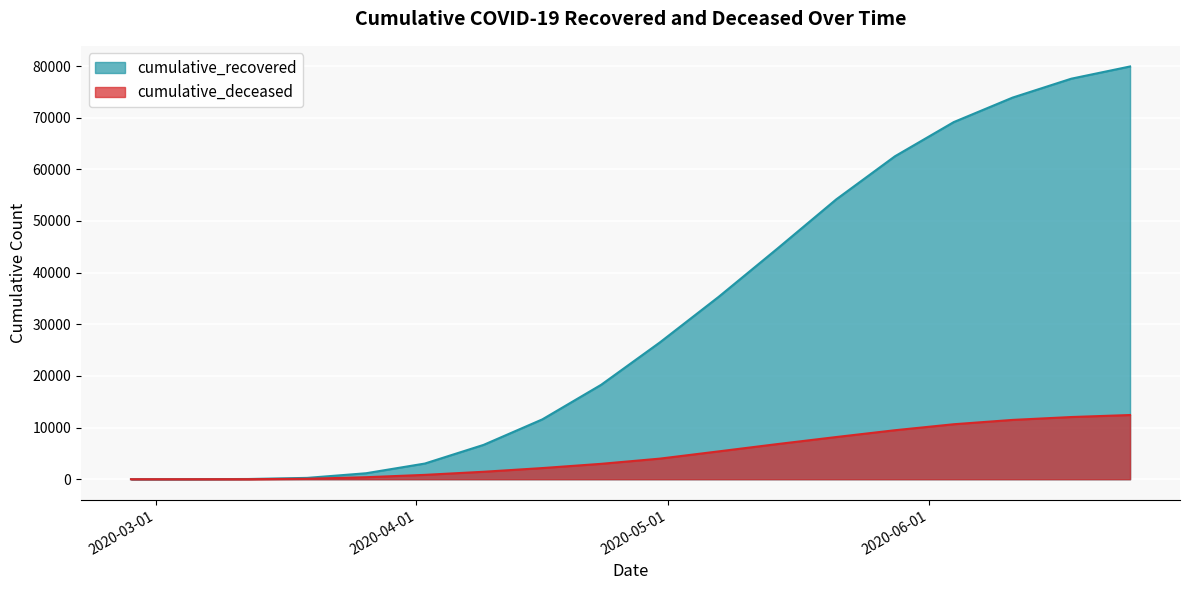

How many lines are shown in the chart?

2